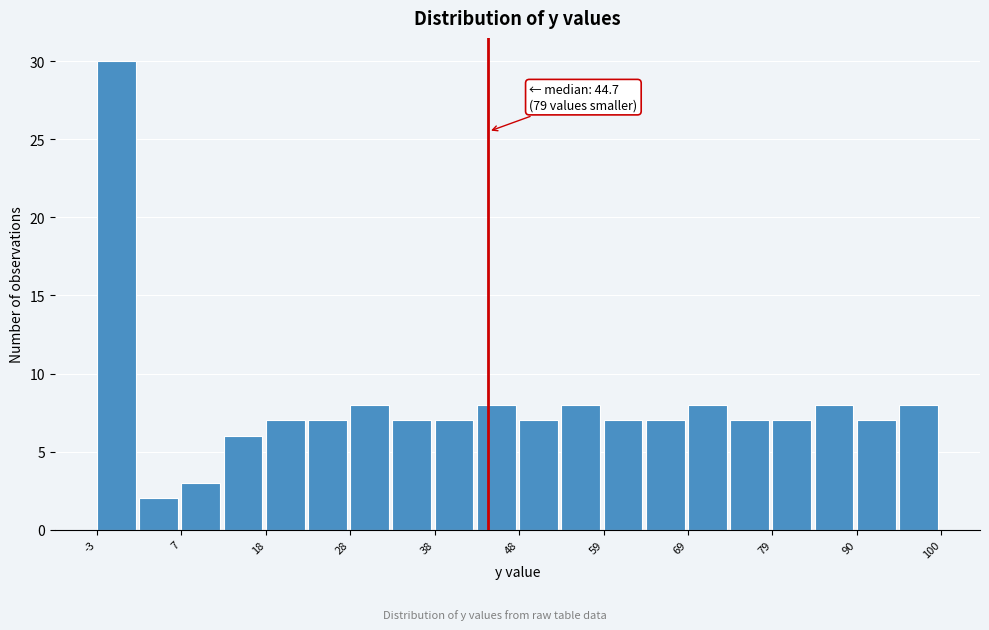

Read against the x-axis, roughly where is the centre of the tallest bar?

0